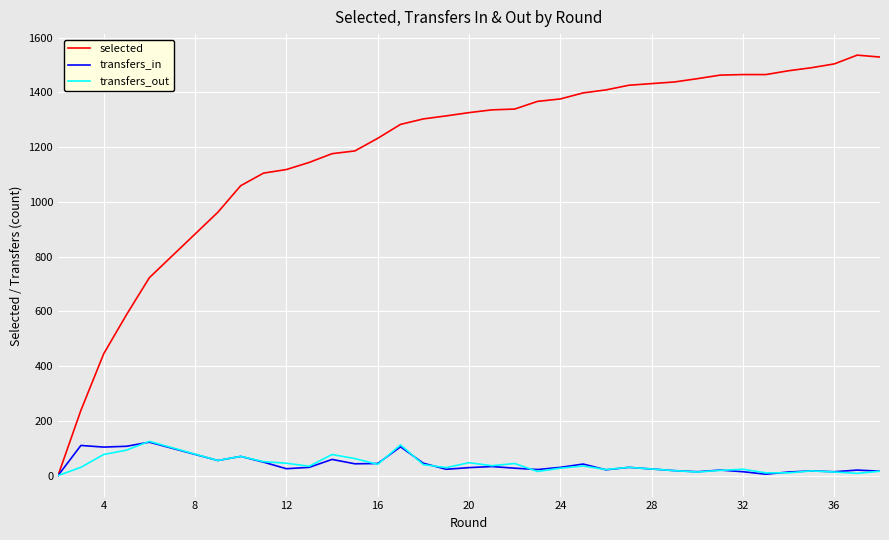

How many interior local valleys does the transfers_in series have?

10